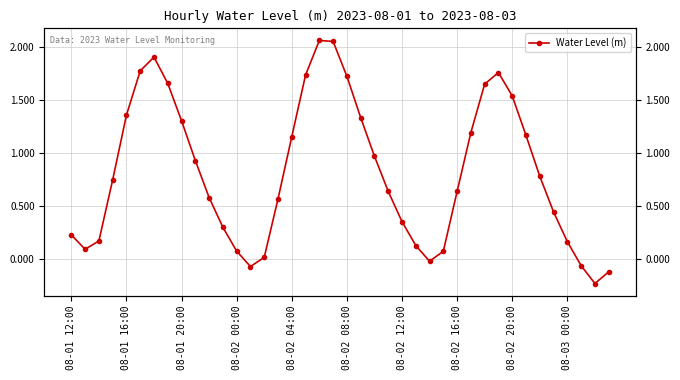

Rank the categories by value from lowest to highest.

38, 39, 13, 37, 26, 14, 27, 12, 08-01 16:00, 25, 36, 08-01 20:00, 08-01 12:00, 11, 24, 35, 15, 10, 28, 23, 08-02 00:00, 34, 08-03 00:00, 22, 16, 33, 29, 08-02 20:00, 21, 08-02 04:00, 32, 30, 08-02 16:00, 20, 17, 31, 08-02 08:00, 08-02 12:00, 19, 18